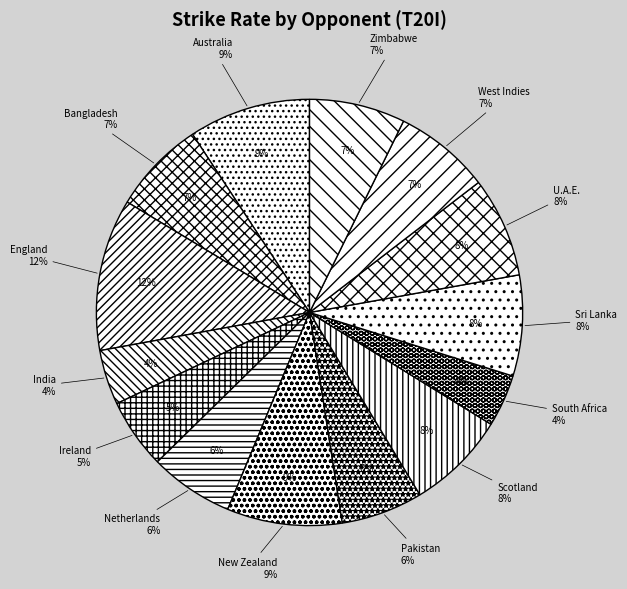

What percentage do vs Scotland and vs Bangladesh together represent?

14.6%